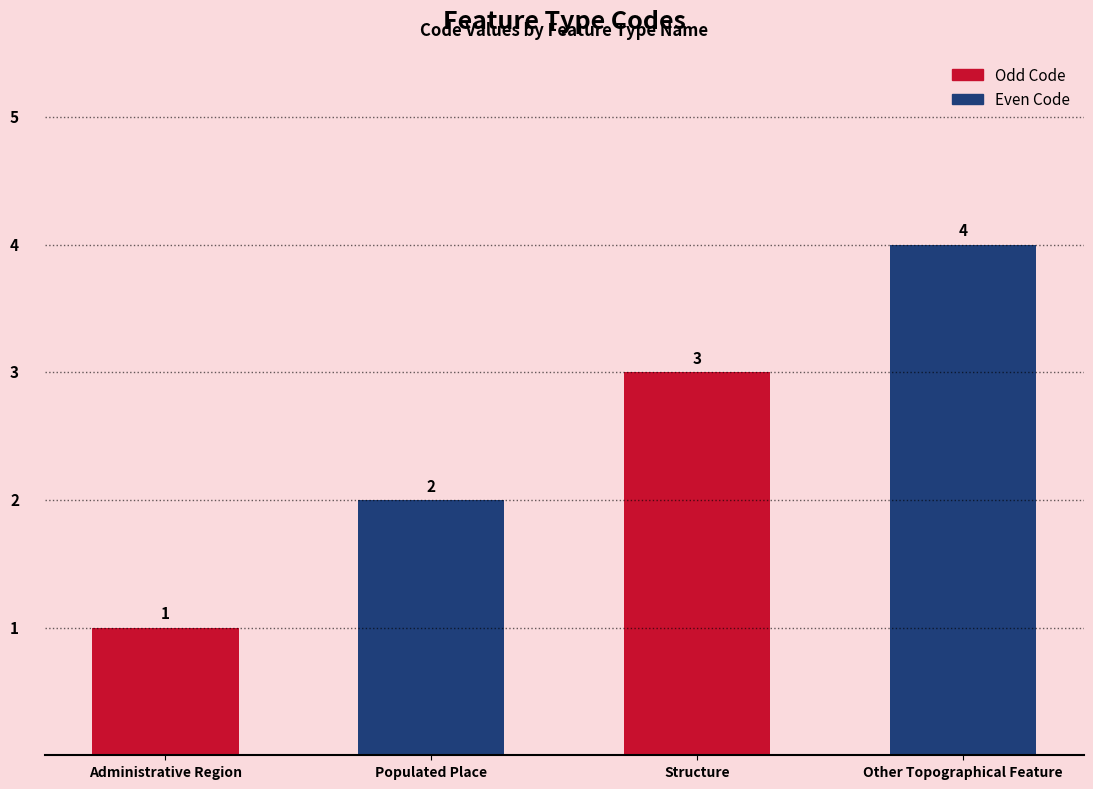

How many values are below 3?

2